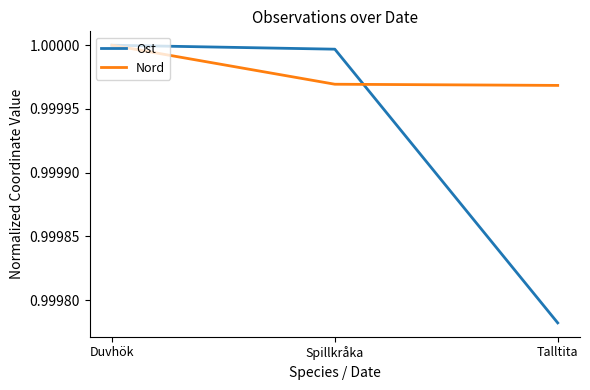

What position from the left is Duvhök?

1